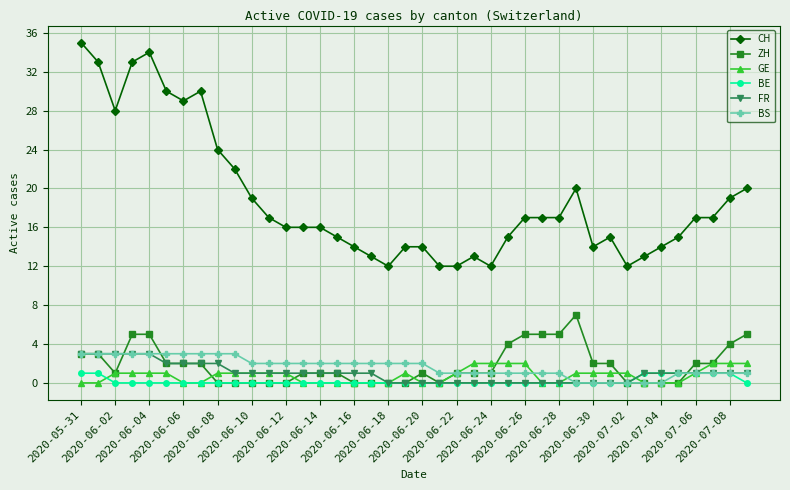

True or false: BS and CH intersect in this chart.

False